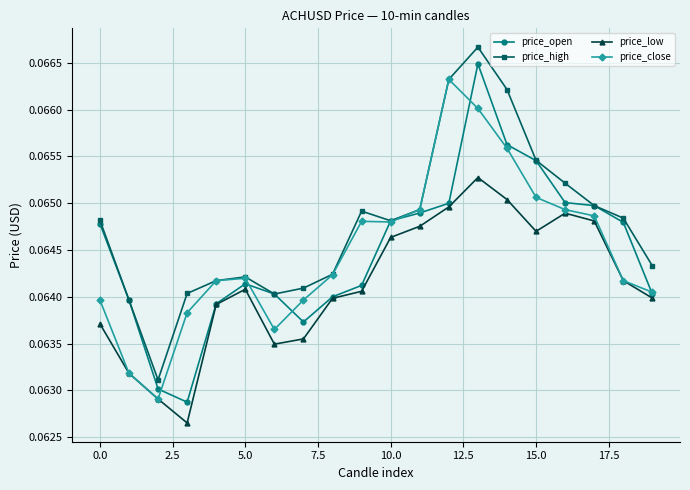

How many price_close values are between 0 and 1?

20